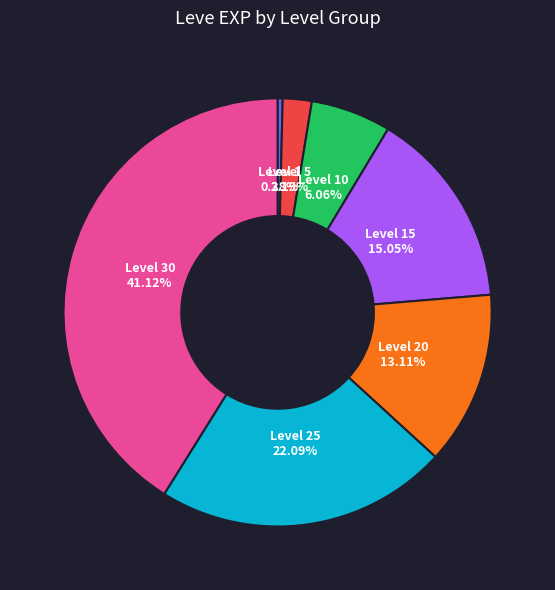

Is there a majority slice in this chart?

No